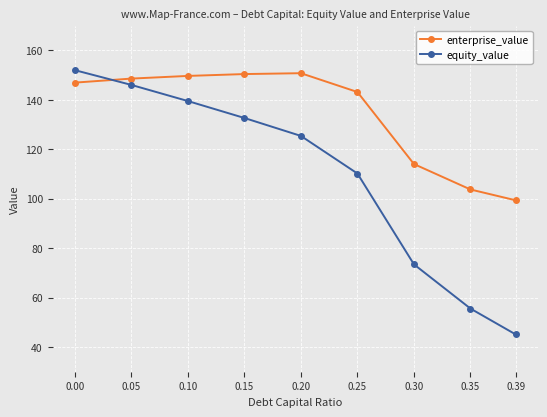

Rank the categories by equity_value value from lowest to highest.

0.39, 0.35, 0.30, 0.25, 0.20, 0.15, 0.10, 0.05, 0.00